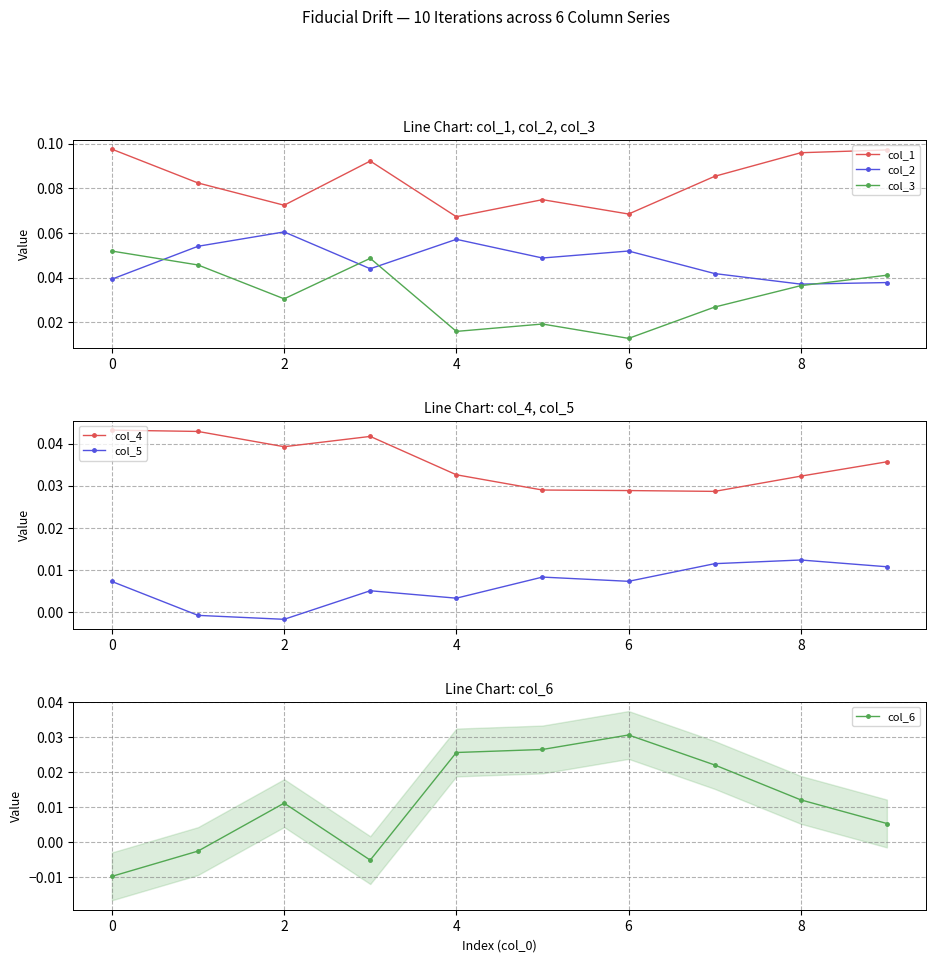

In col_3, how many points are lower than both neighbors (excluding endpoints)?

3